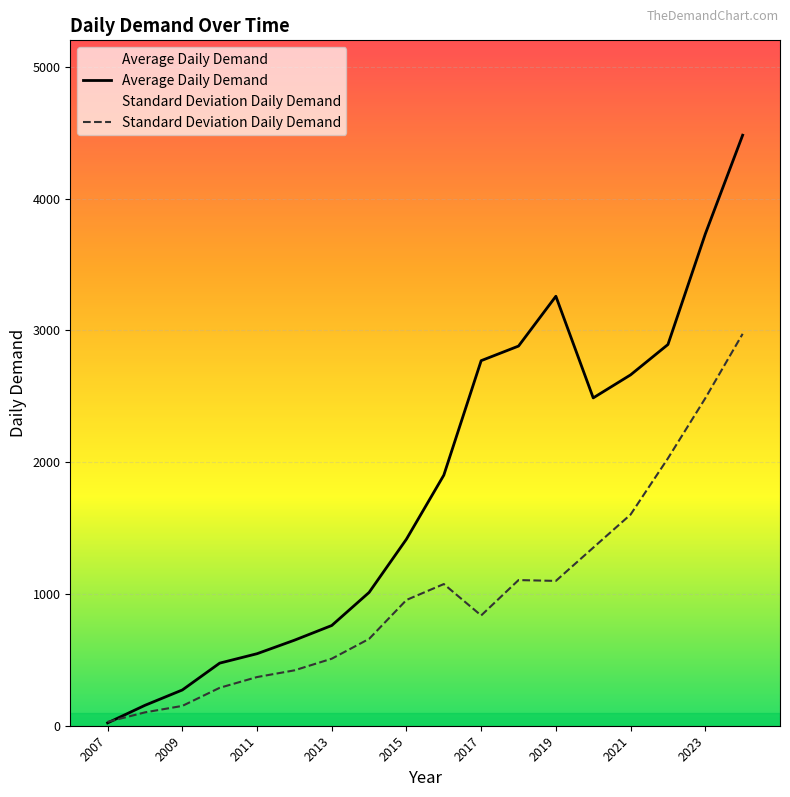

The Average Daily Demand series shows 4480.2 at 2024. True or false?

True